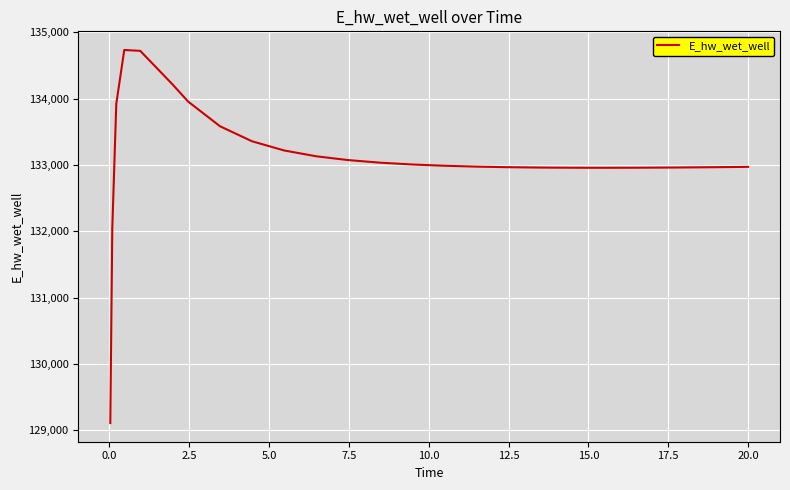

What is the maximum value shown in the chart?

134735.8